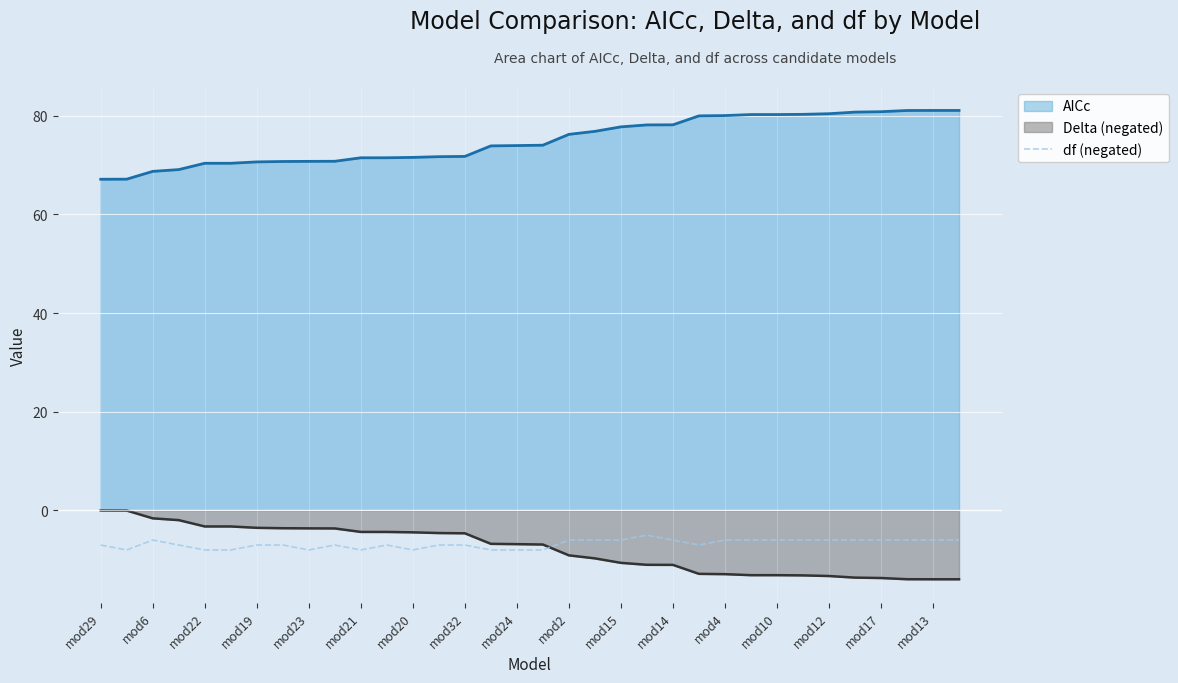

What is the difference between the maximum and minimum values in the AICc series?

13.9